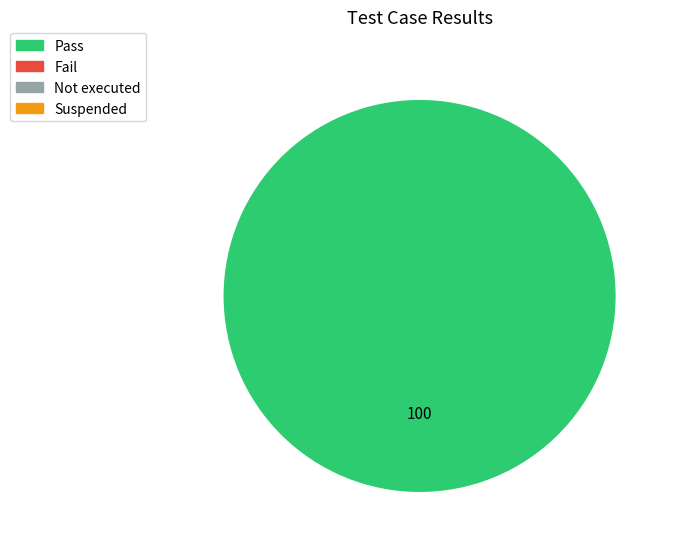

How many slices are in this pie chart?

1